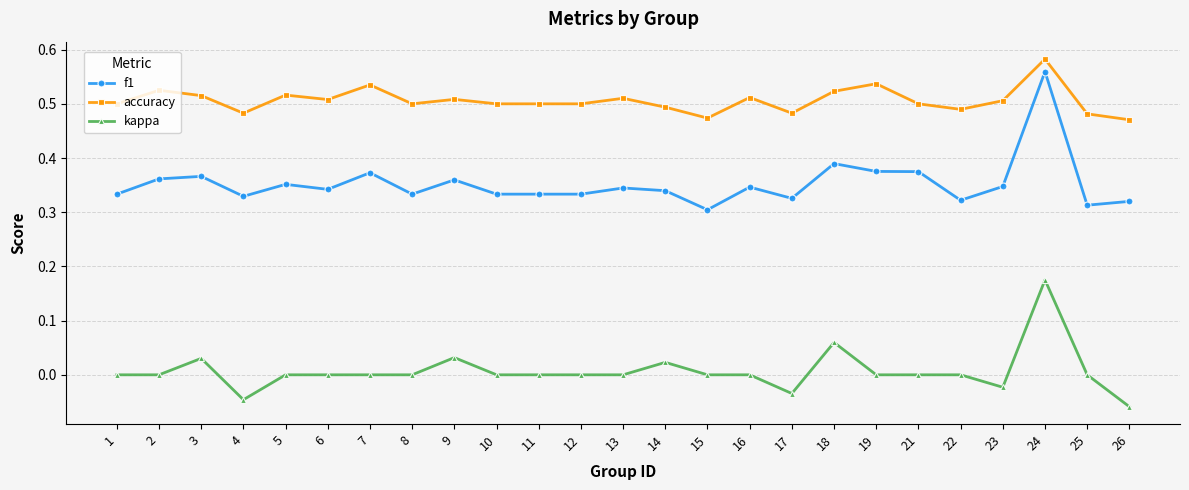

Where is the first local minimum for accuracy?

4